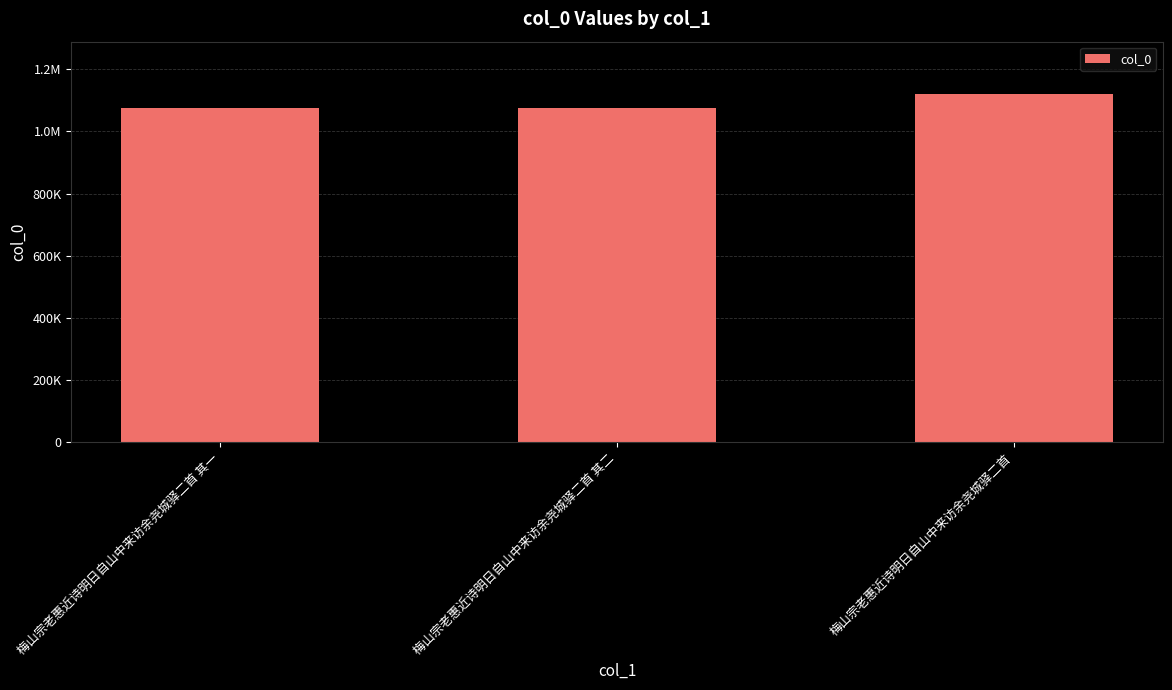

Reading right to left, transcribe all the data shown in this chart.

1120868	1076263	1076262